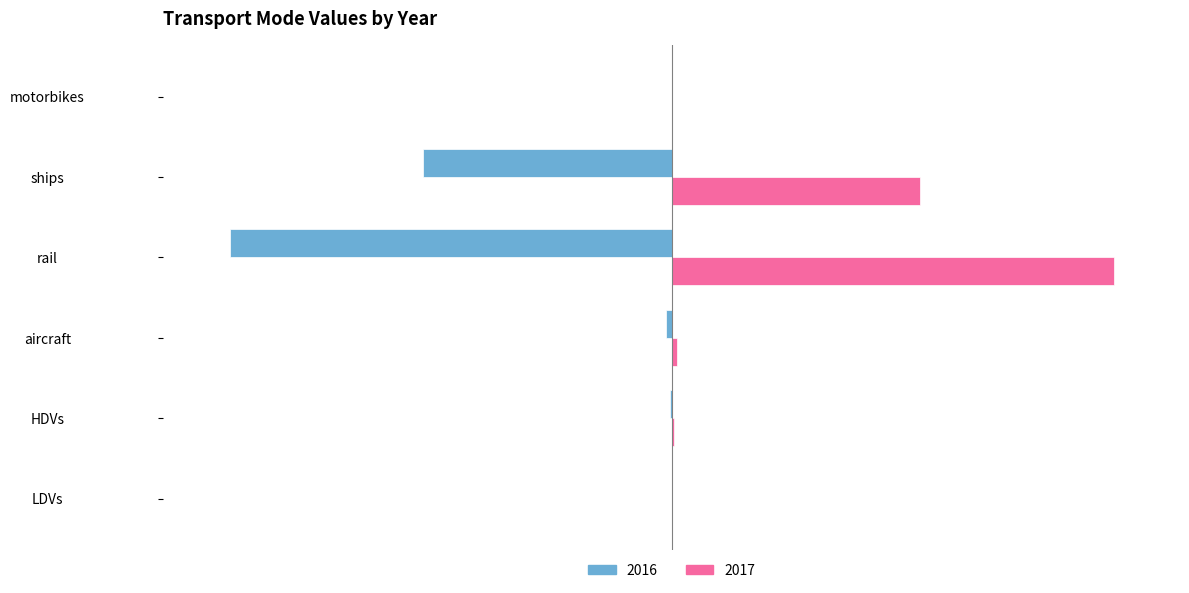

Is the value of 2017 at HDVs greater than the value of 2016 at LDVs?

Yes